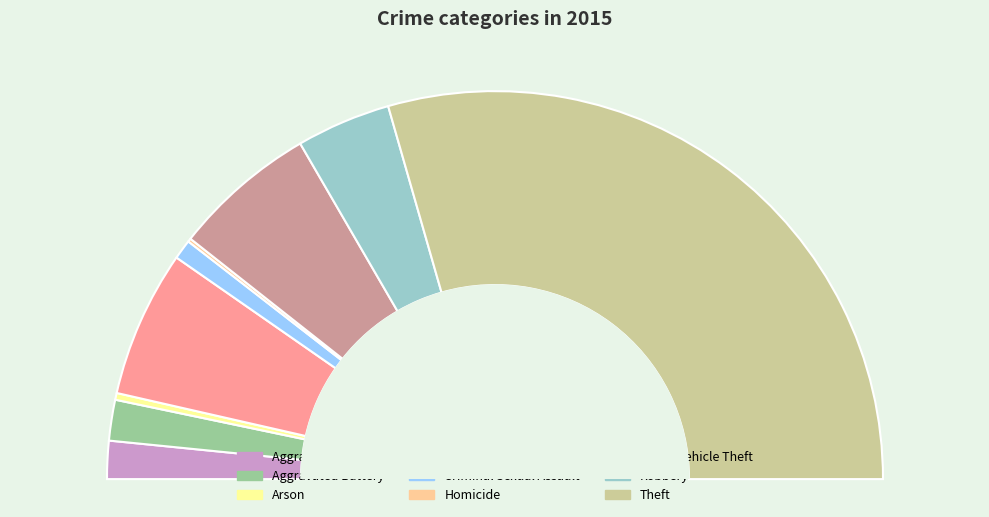

Is Theft the majority of the pie?

Yes